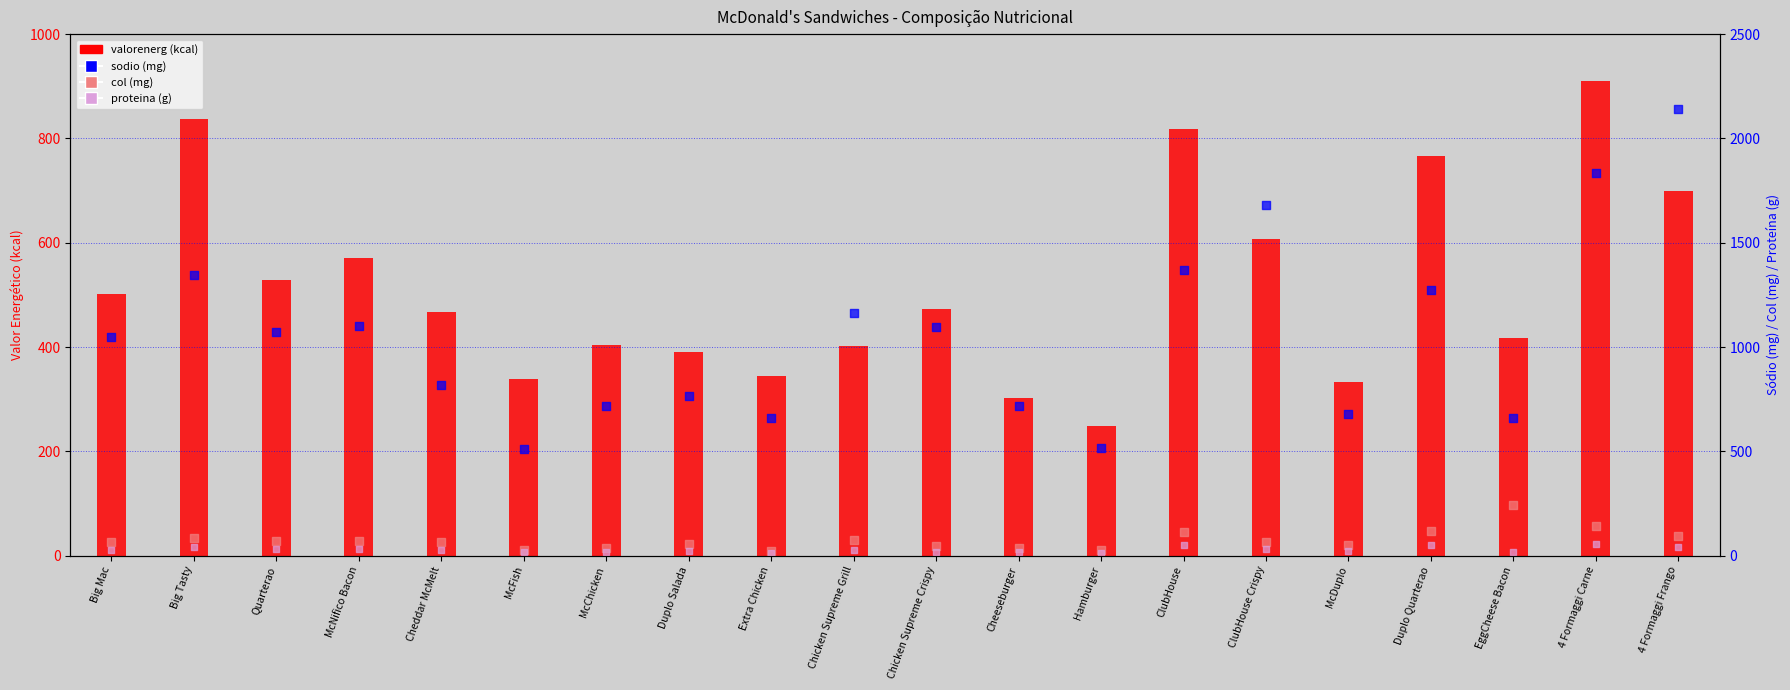

Which series contains the highest Y value?

sodio